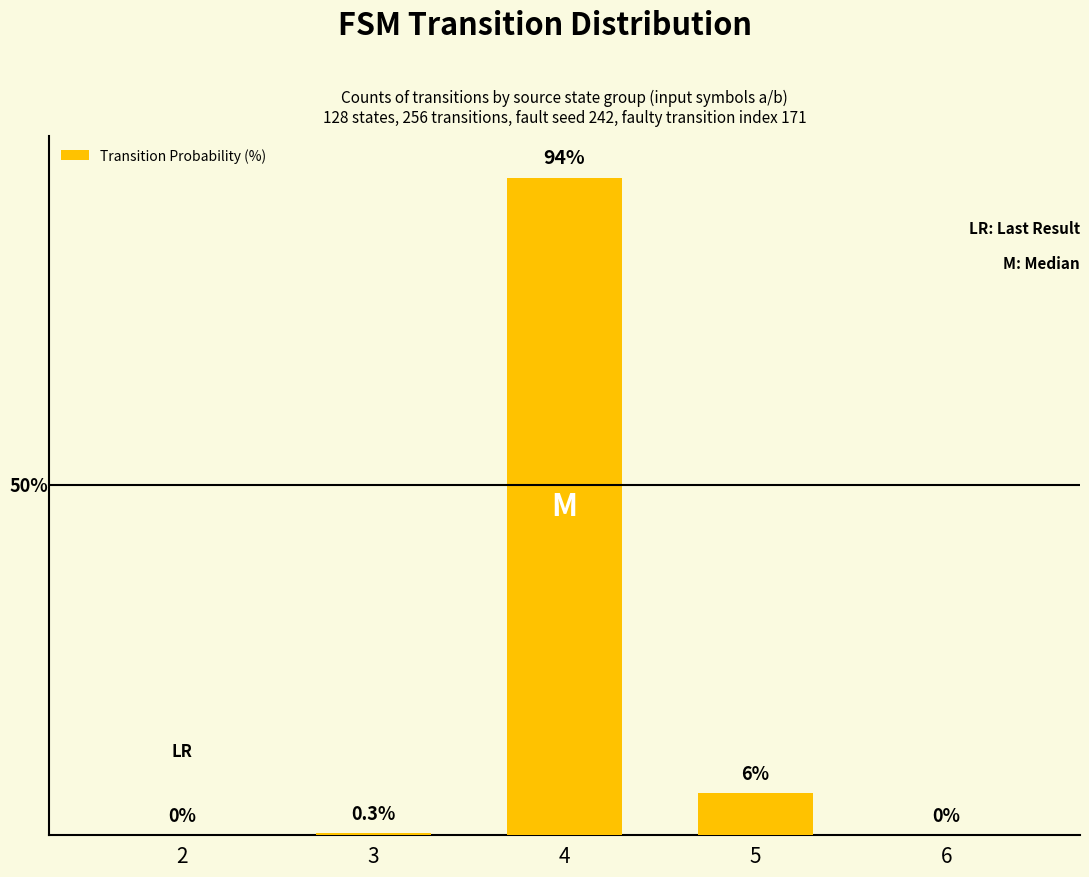

Are the bars horizontal?

No